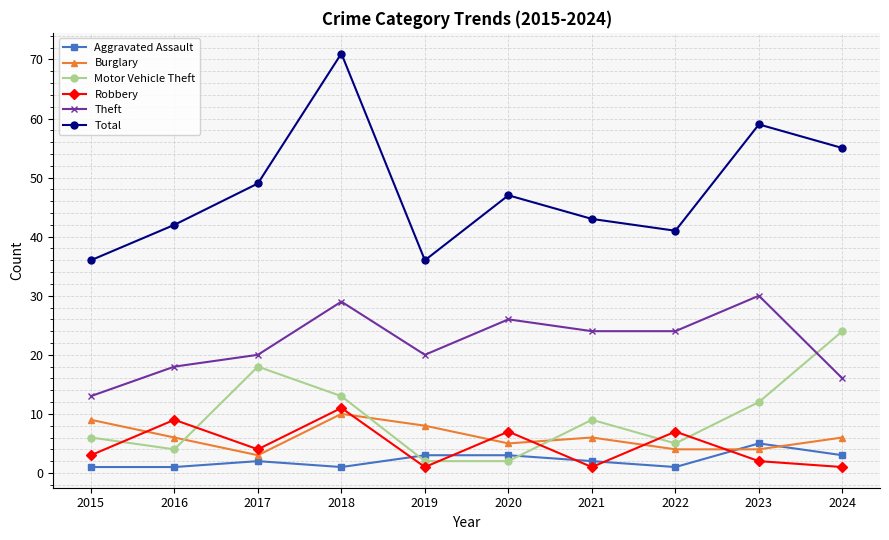

Which series has the widest spread of values?

Total